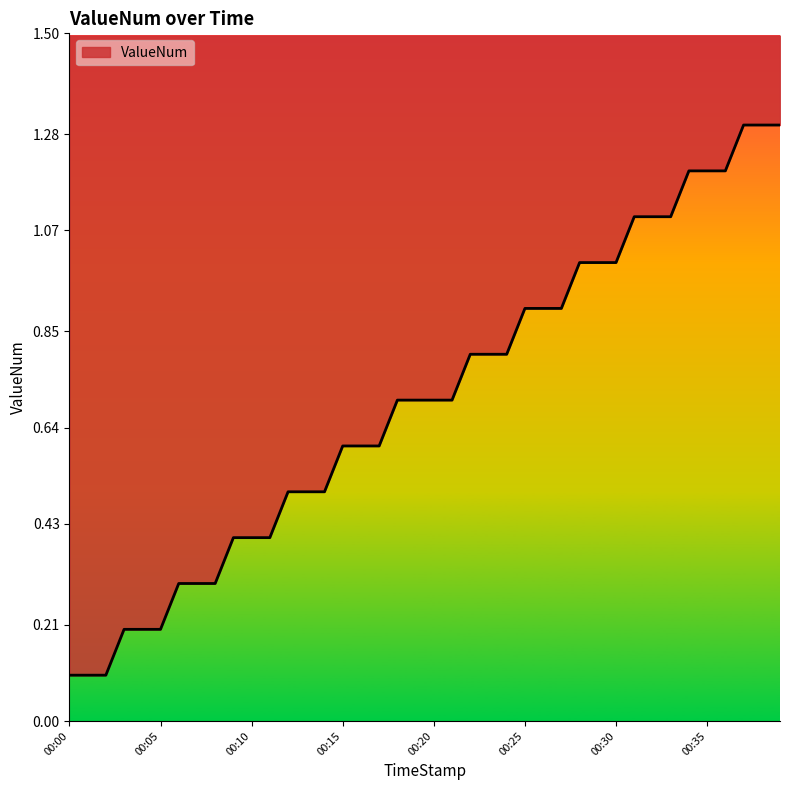

What is the value of the 17th point from the left?

0.6